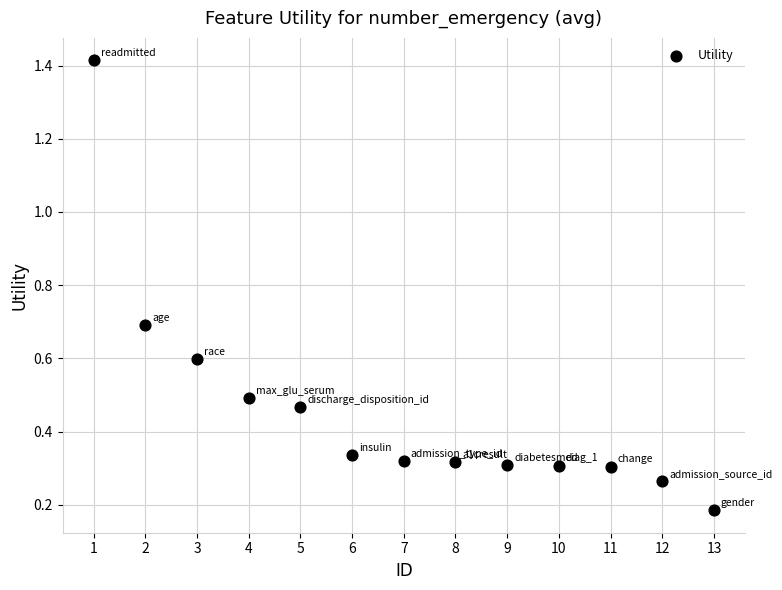

What is the range of X values (max minus min)?

12.0